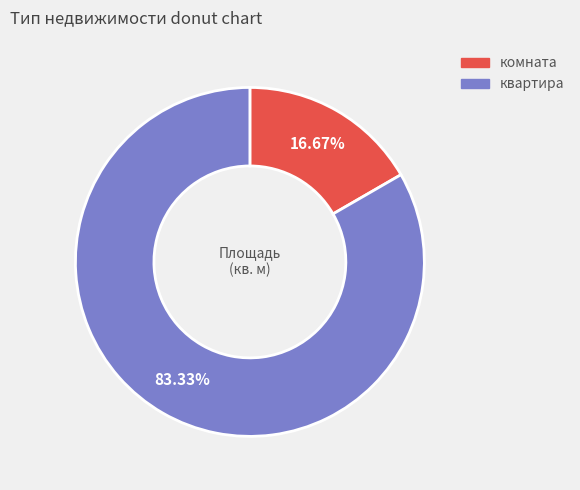

True or false: комната accounts for 17% of the total.

True